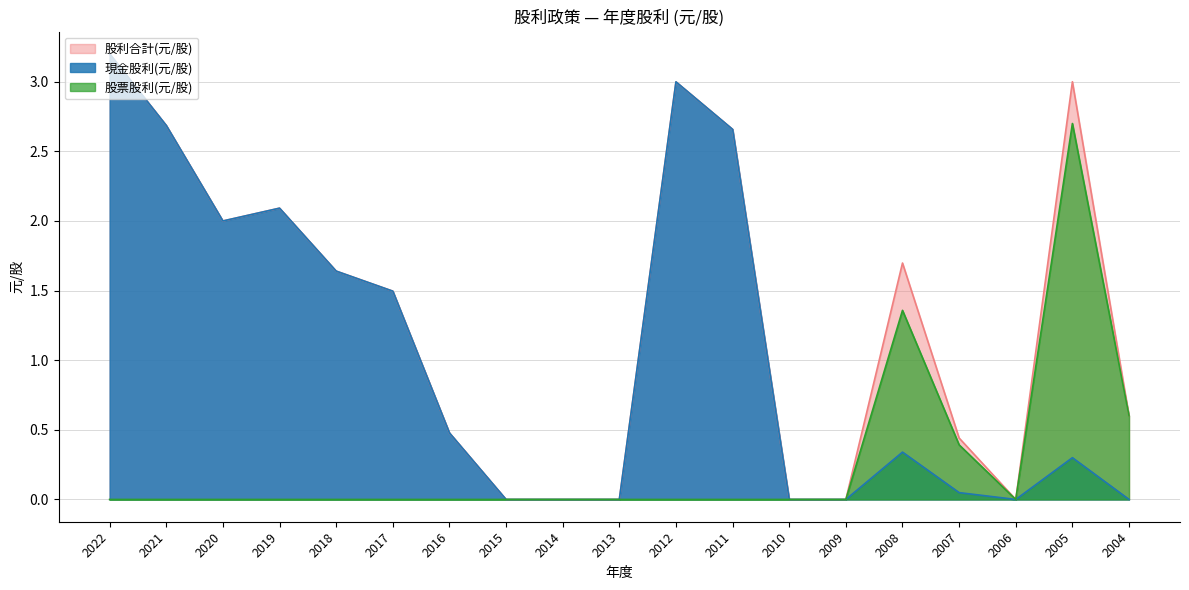

The 股票股利(元/股) series shows 1.4 at 2008. True or false?

True